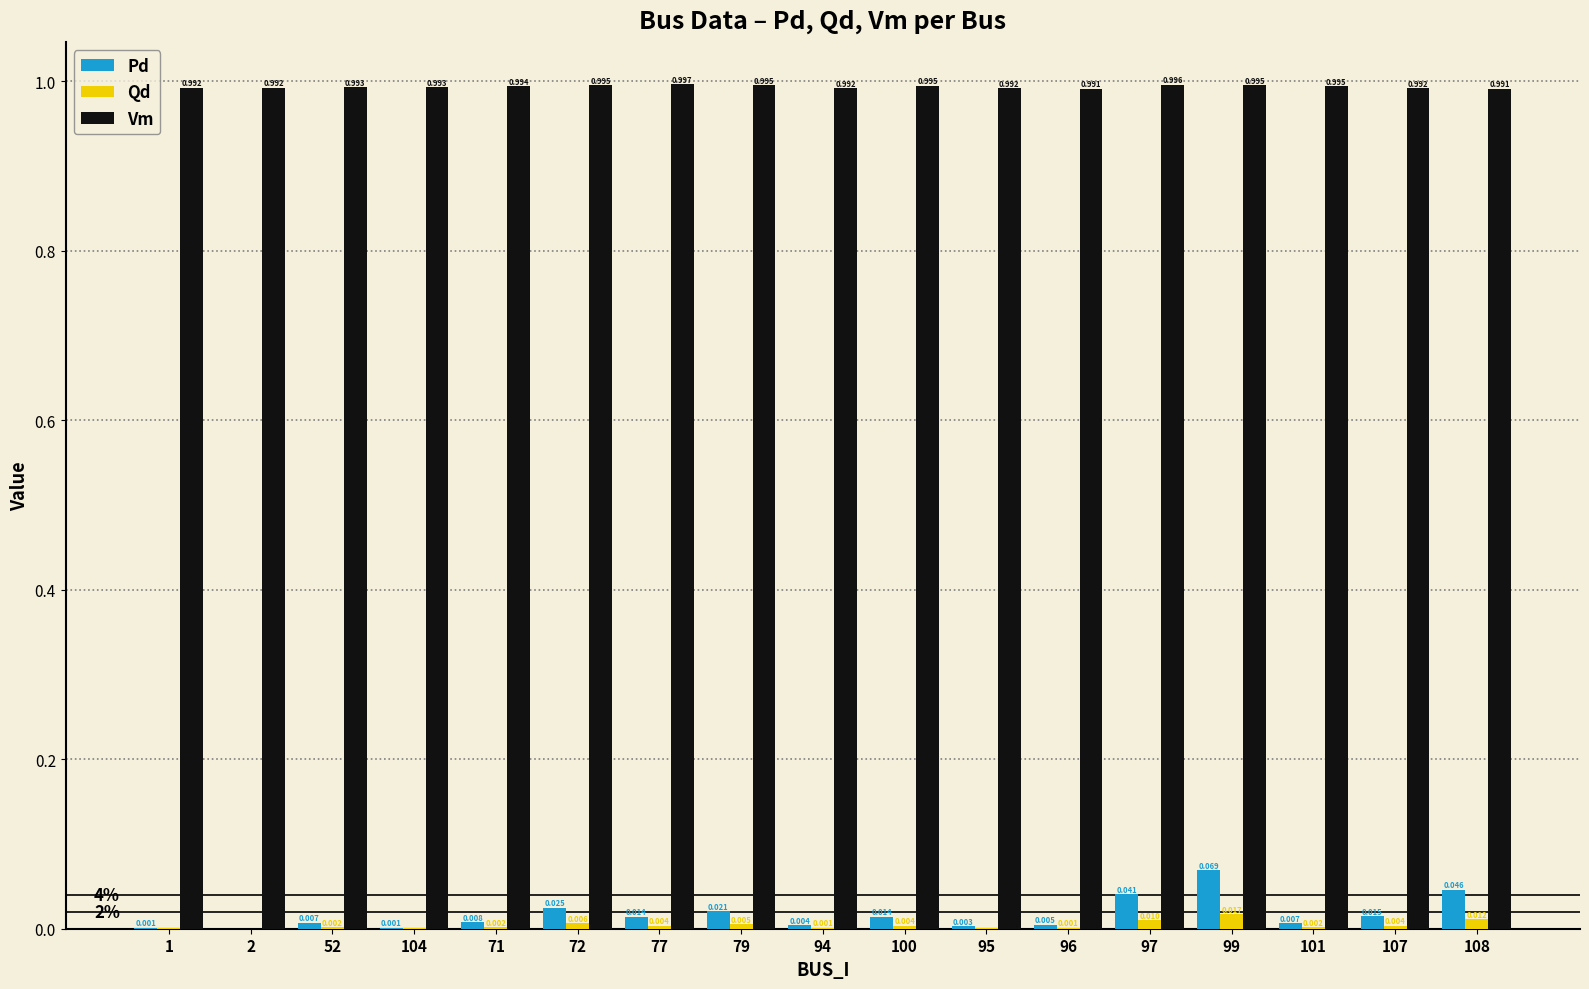

Is the value of Pd at 101 greater than the value of Qd at 79?

Yes